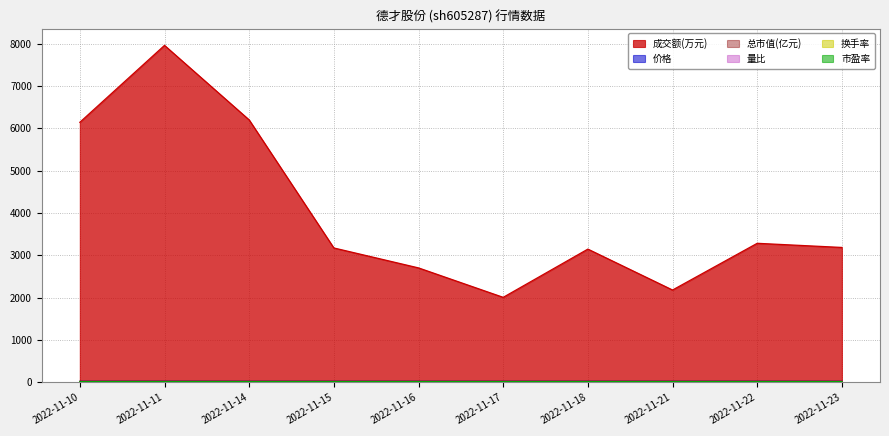

At which label does 量比 first exceed 1?

2022-11-10